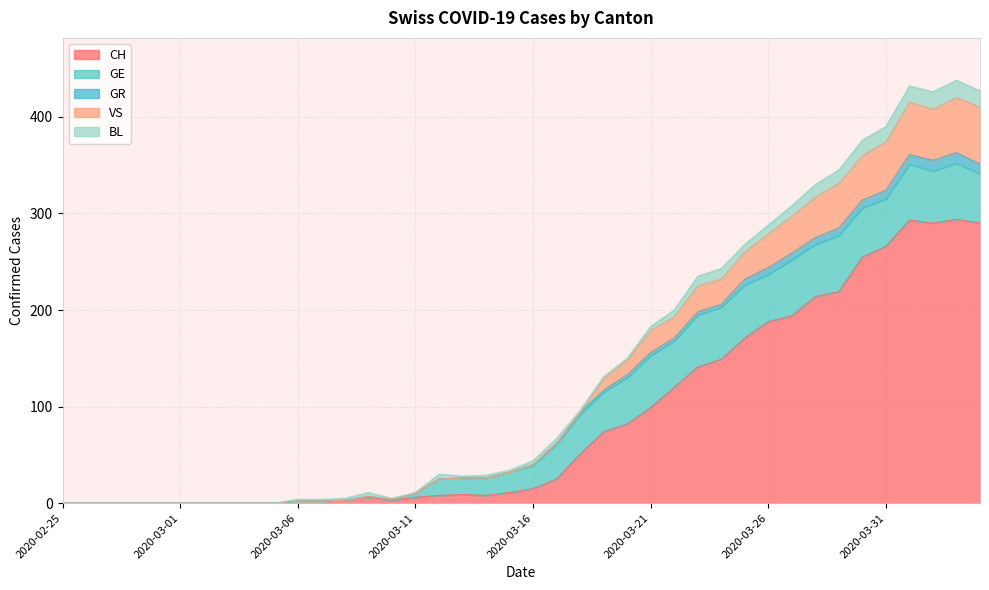

What is the maximum value for CH?

294